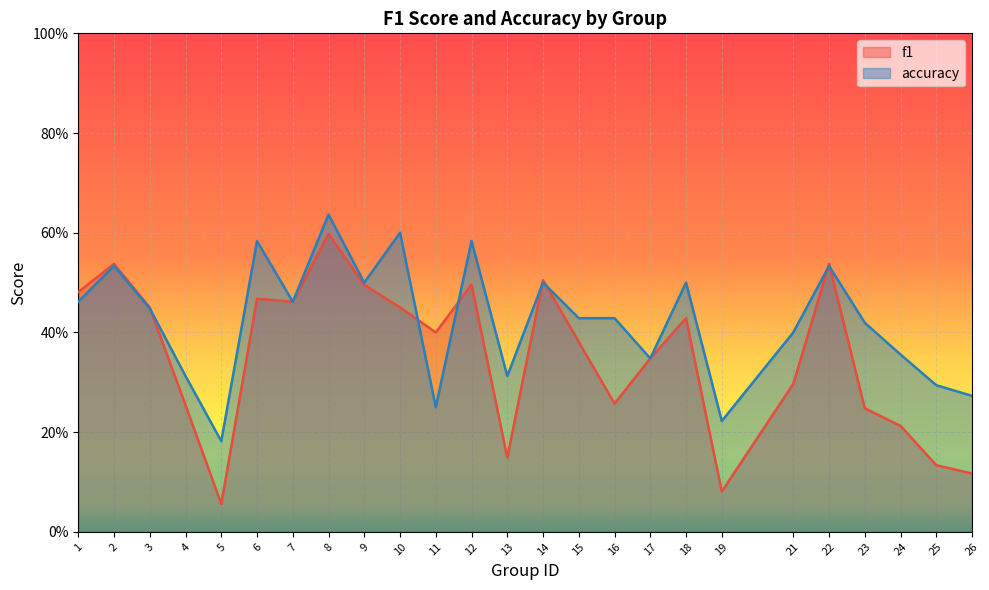

What is the difference between the second highest and second lowest values in the accuracy series?

0.4